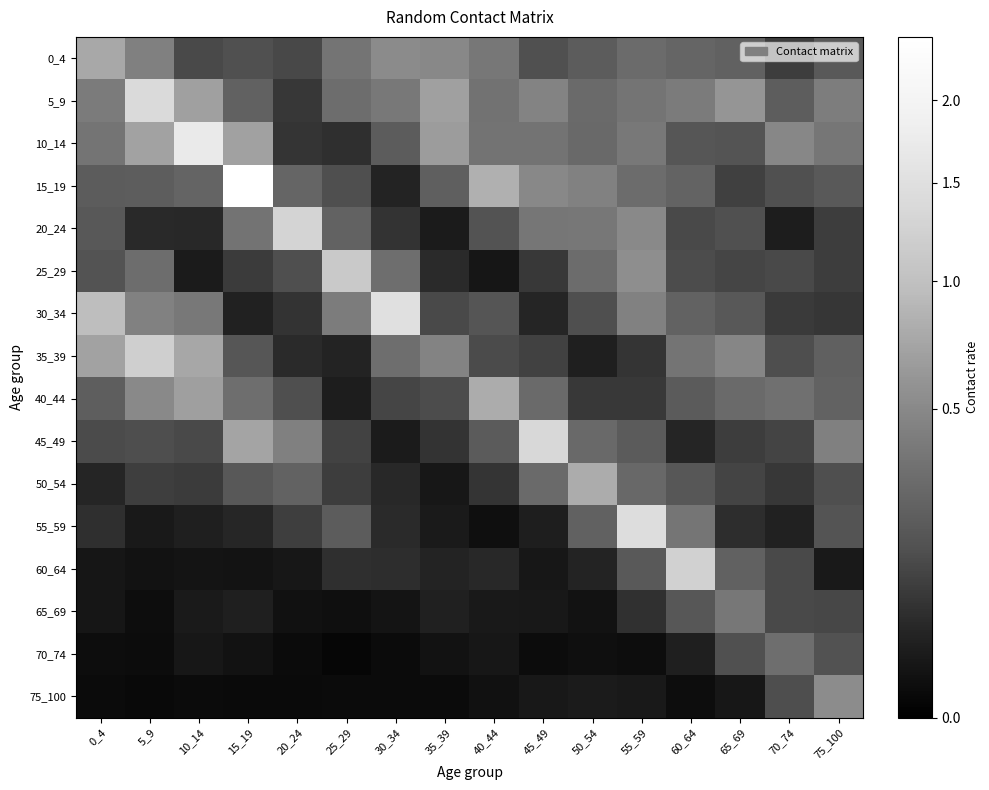

Rank the series at 20_24 from lowest to highest value.

75_100, 70_74, 65_69, 60_64, 35_39, 30_34, 10_14, 5_9, 55_59, 0_4, 40_44, 25_29, 50_54, 15_19, 45_49, 20_24